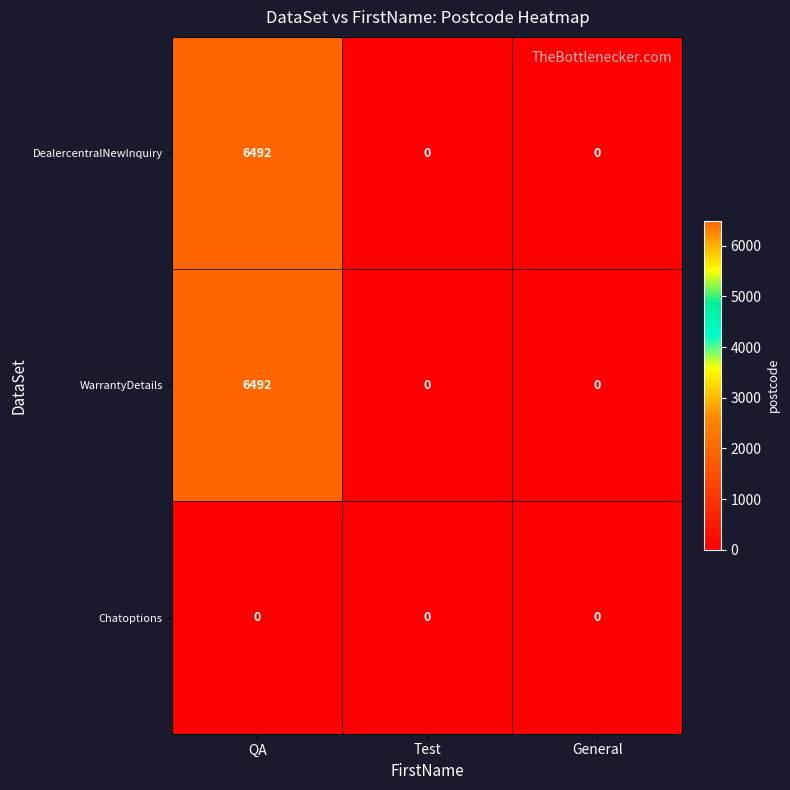

Which label corresponds to the largest value in the chart?

QA